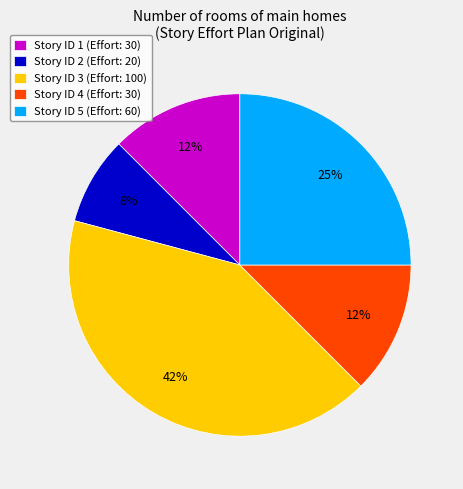

Do Story ID 5 (Effort: 60) and Story ID 3 (Effort: 100) together represent more than half of the pie?

Yes